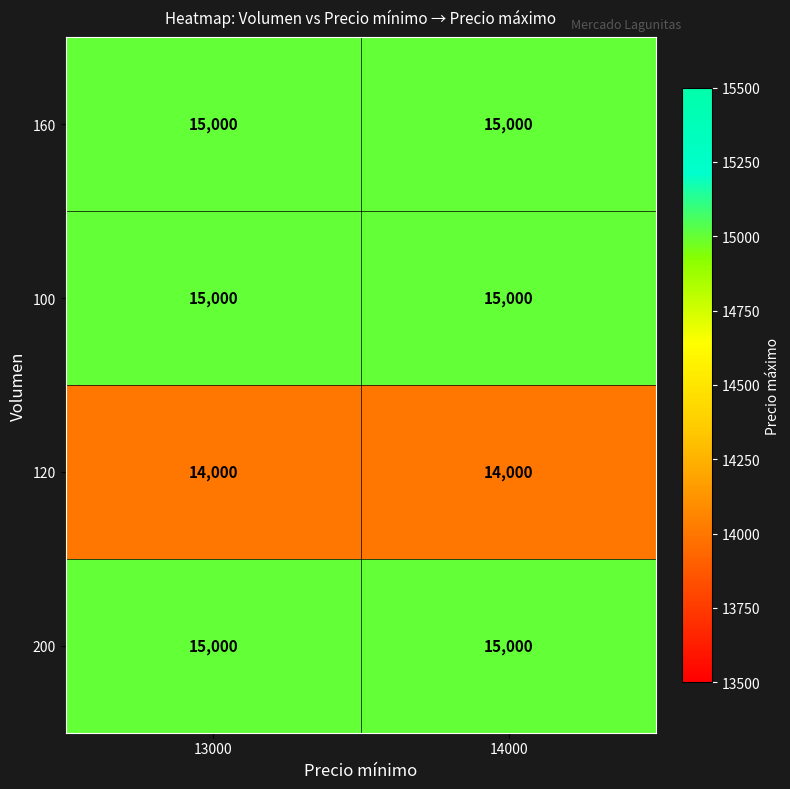

What is the sum of the 100 values at 14000 and 13000?

30000